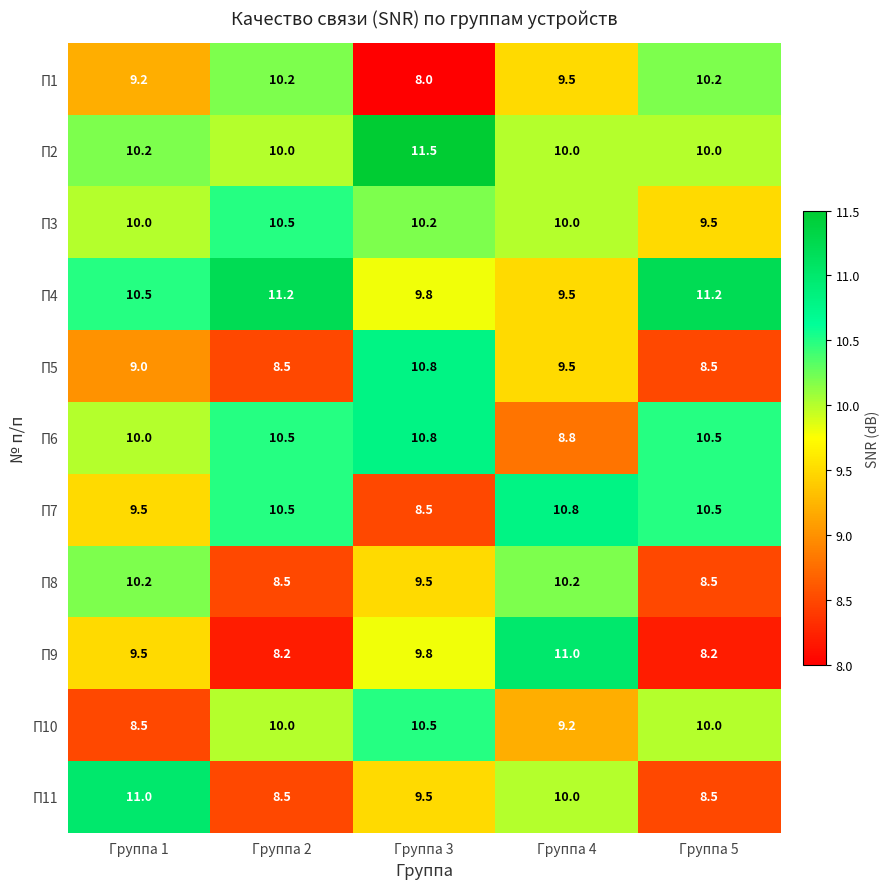

At which label does П4 first exceed 10?

Группа 1